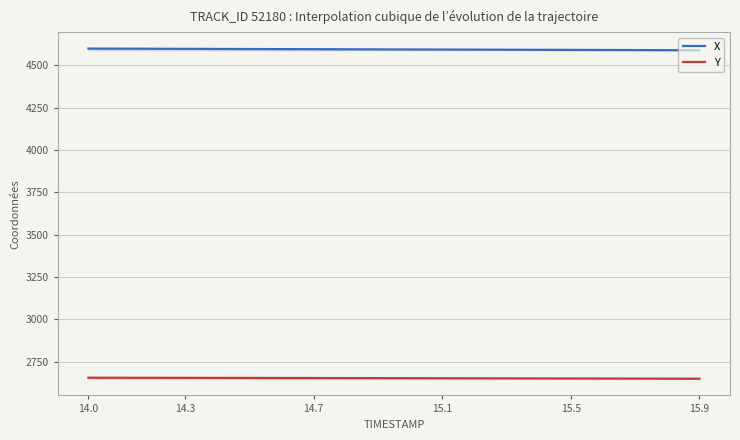

What value does the Y series have at 14.6?

2653.0